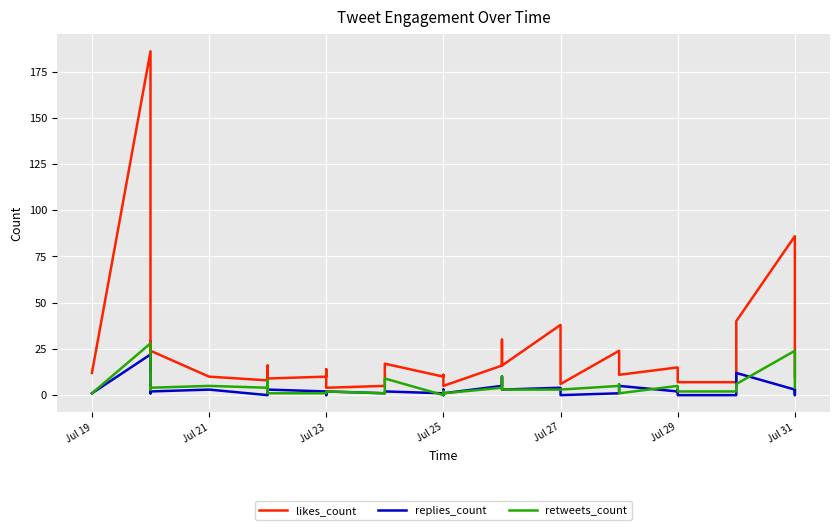

Rank the series at Jul 31 from lowest to highest value.

replies_count, retweets_count, likes_count